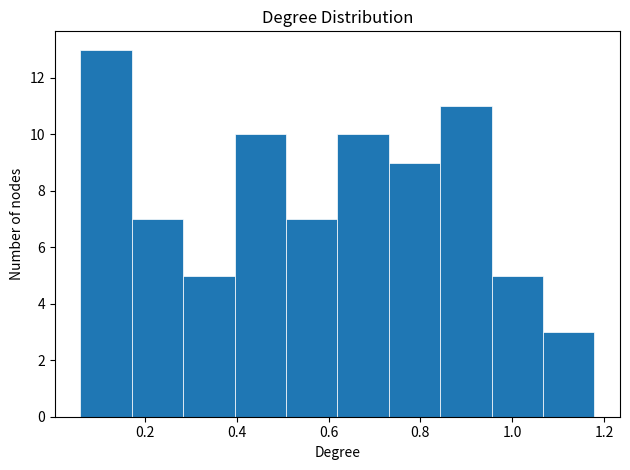

What is the height of the bar covering 0.84 to 0.96 on the x-axis? Neither the bar edges nor the heights are printed on the chart, so give them approximately, as read against the axes.

11